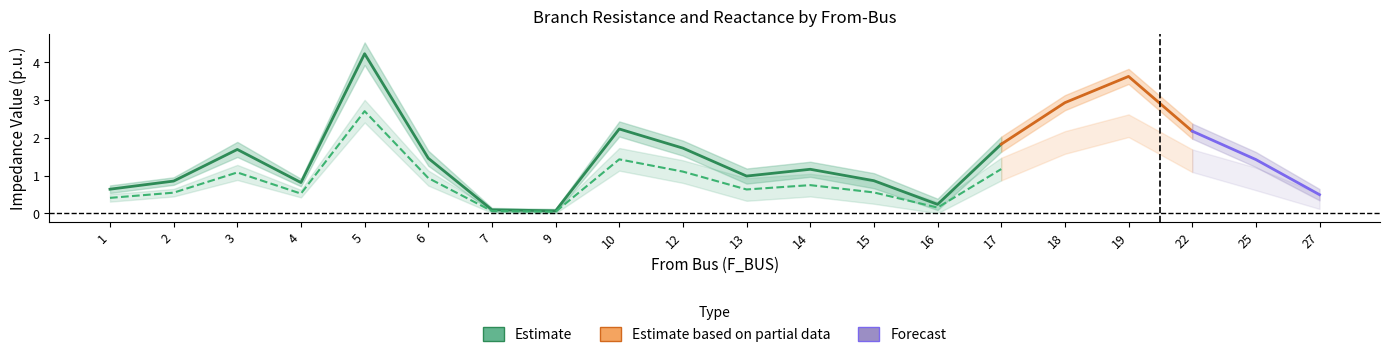

What is the difference between the maximum and minimum values in the BR_X series?

2.7